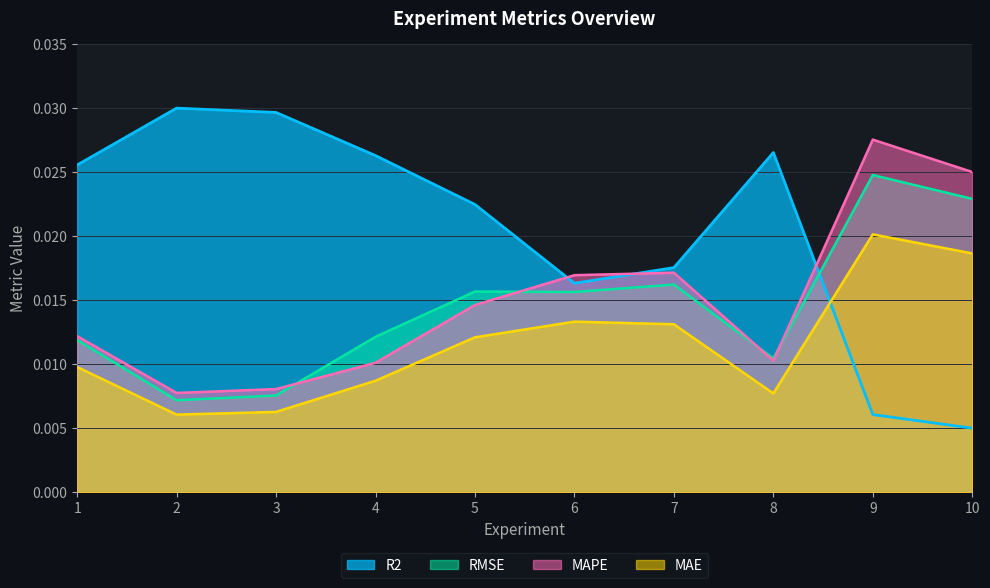

Which series ends up on top after the final intersection of R2 and RMSE?

RMSE